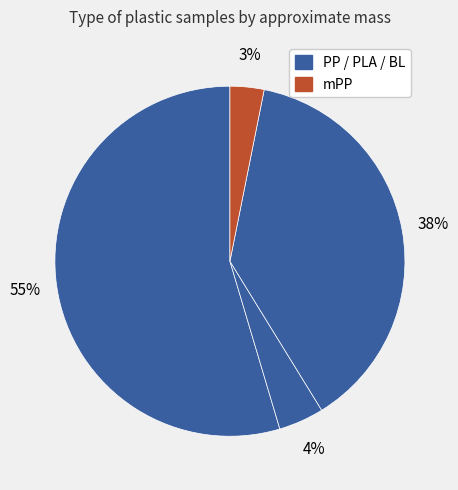

Count the number of slices in the pie.

4